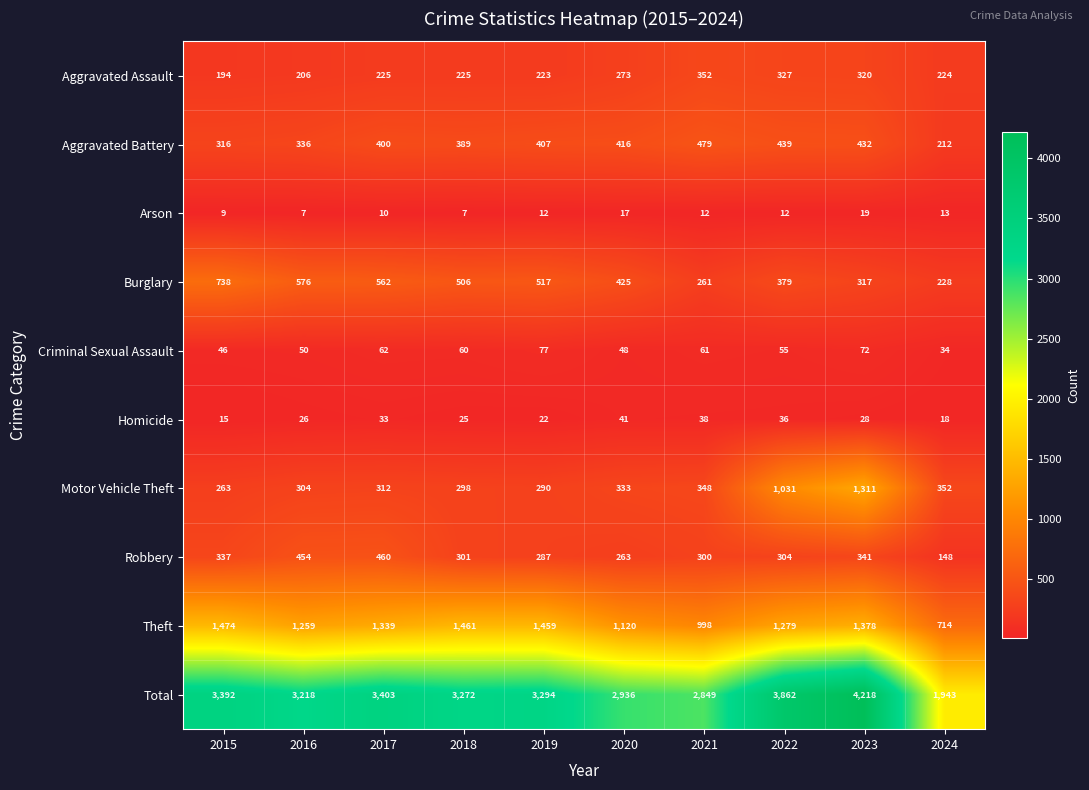

At how many categories does at least one series exceed 4030?

1